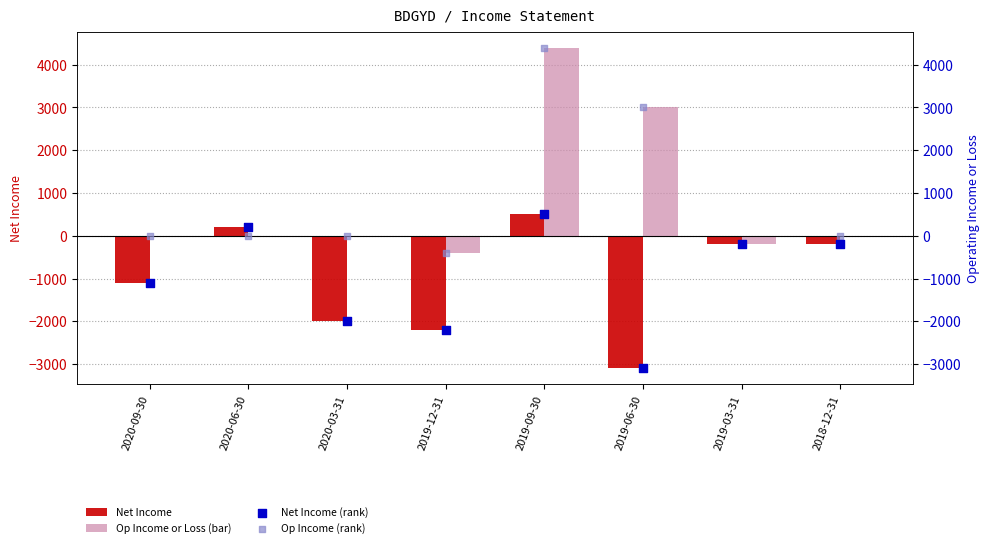

Which series has the largest total across all categories?

Op Income or Loss (bar)